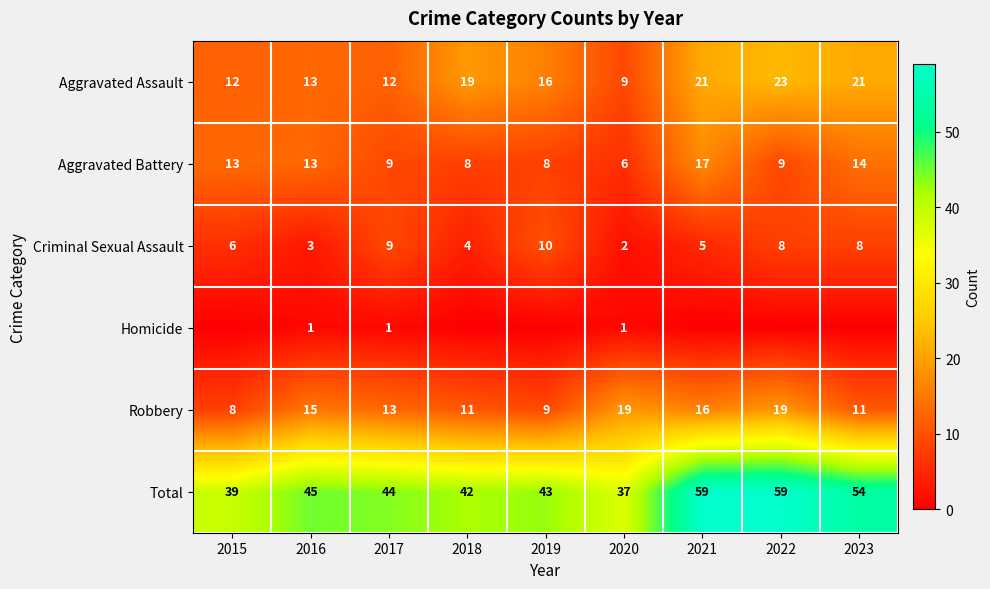

At which label is Robbery closest to 13?

2017